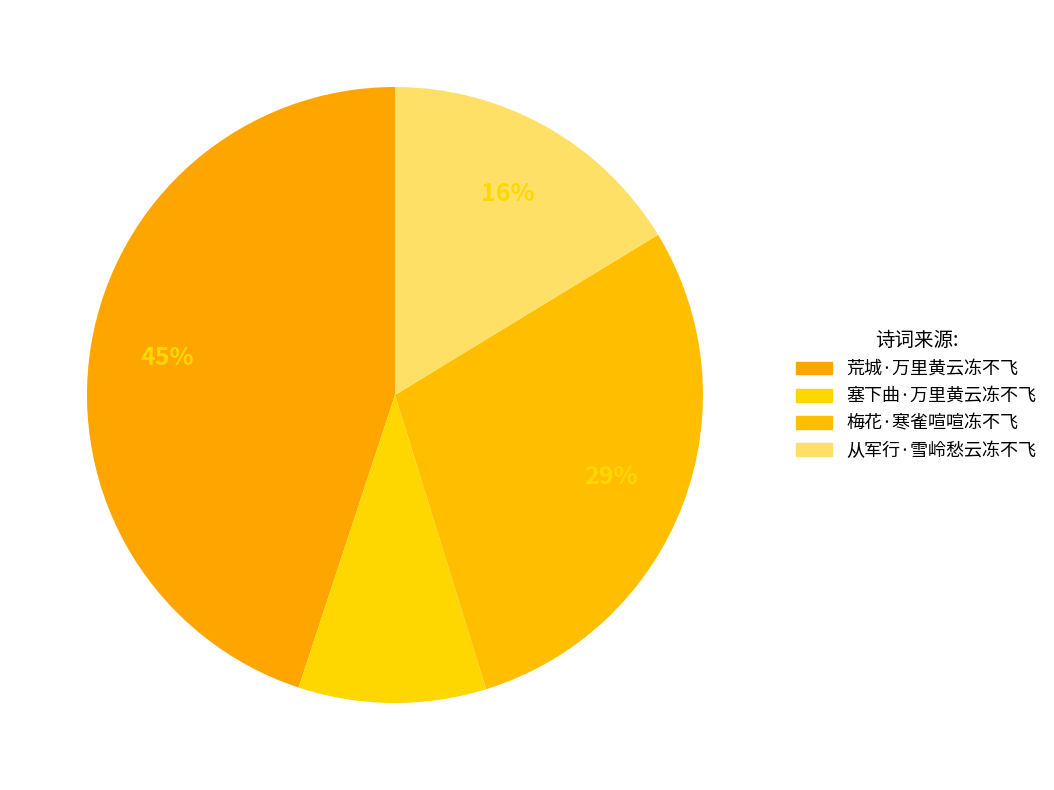

The 荒城·万里黄云冻不飞 slice represents 45% of the pie. True or false?

True